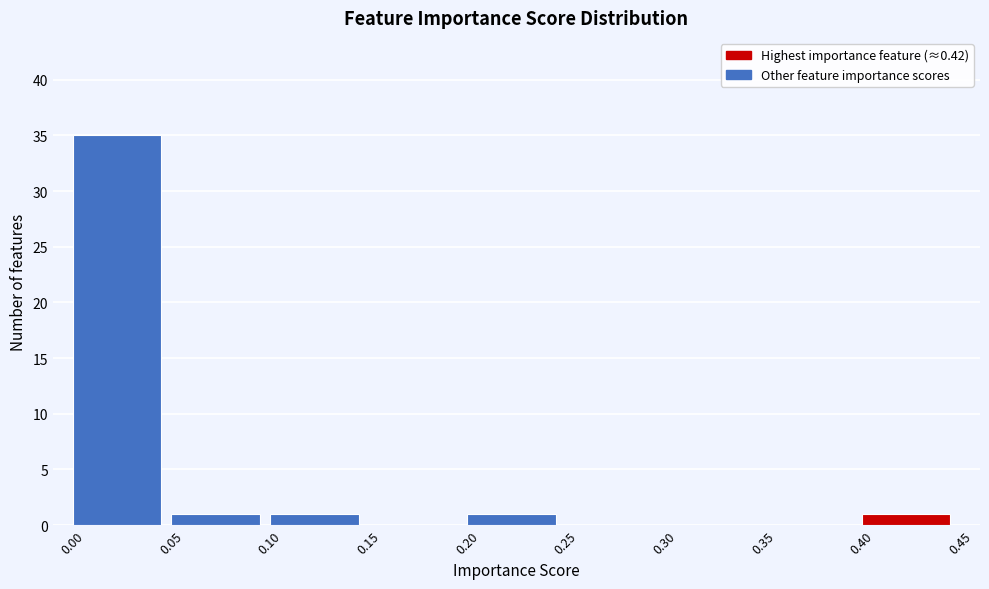

Which range on the x-axis has the tallest bar?

0.00 to 0.05